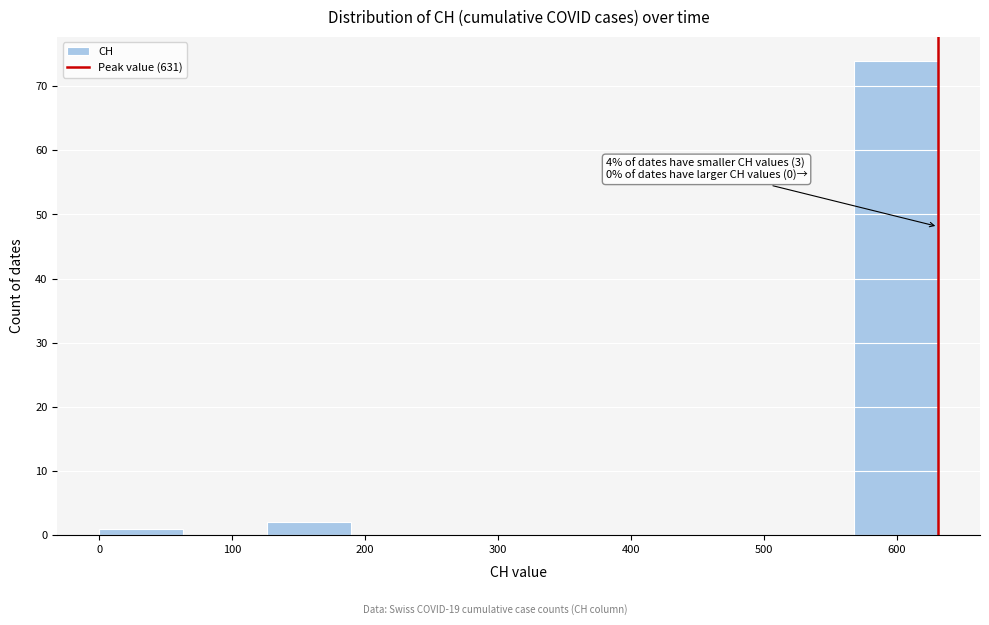

Over which range of the x-axis is the bar tallest?

570 to 630